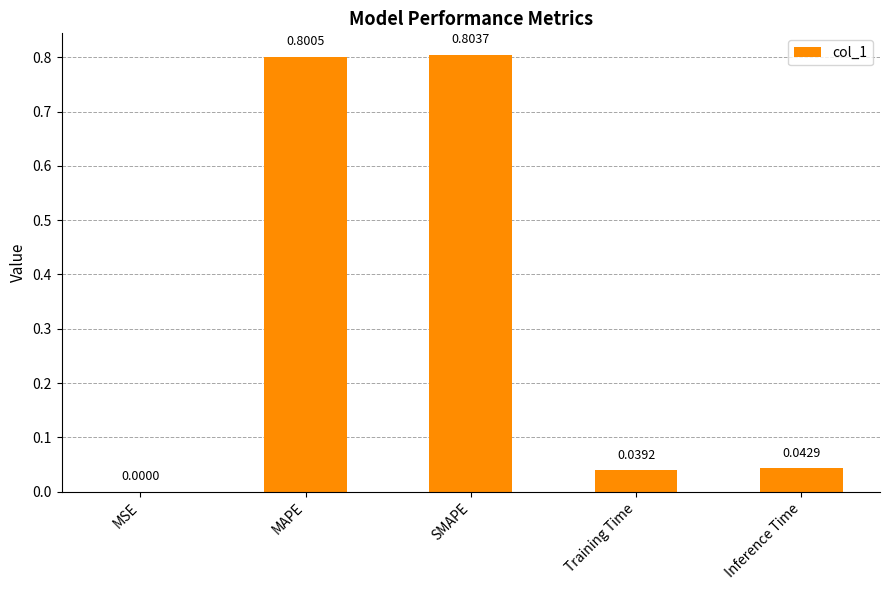

What is the approximate value at SMAPE?

0.8